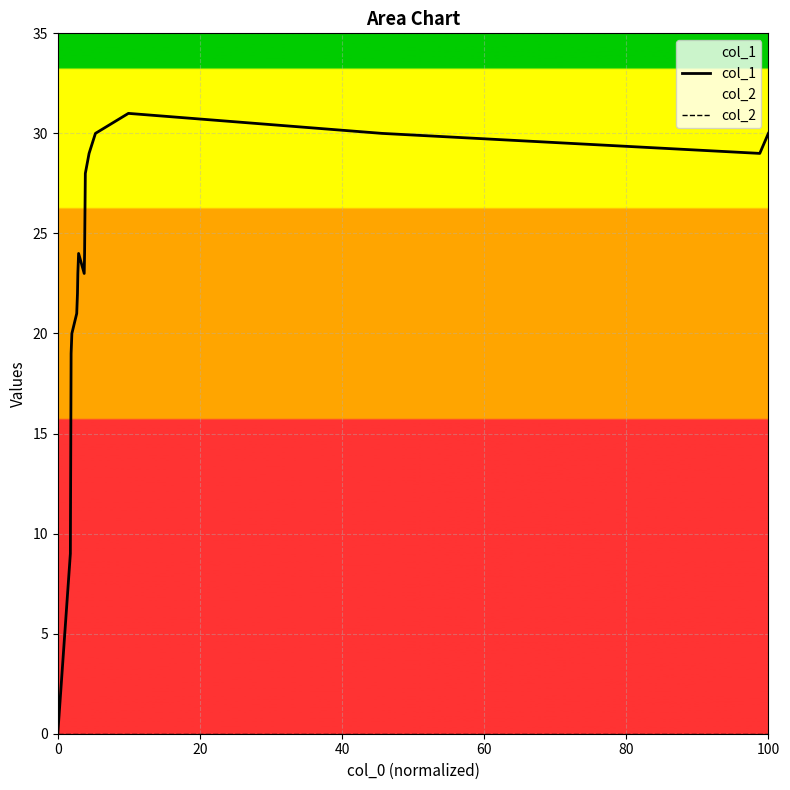

True or false: col_2 has more than 1 interior local peaks.

False